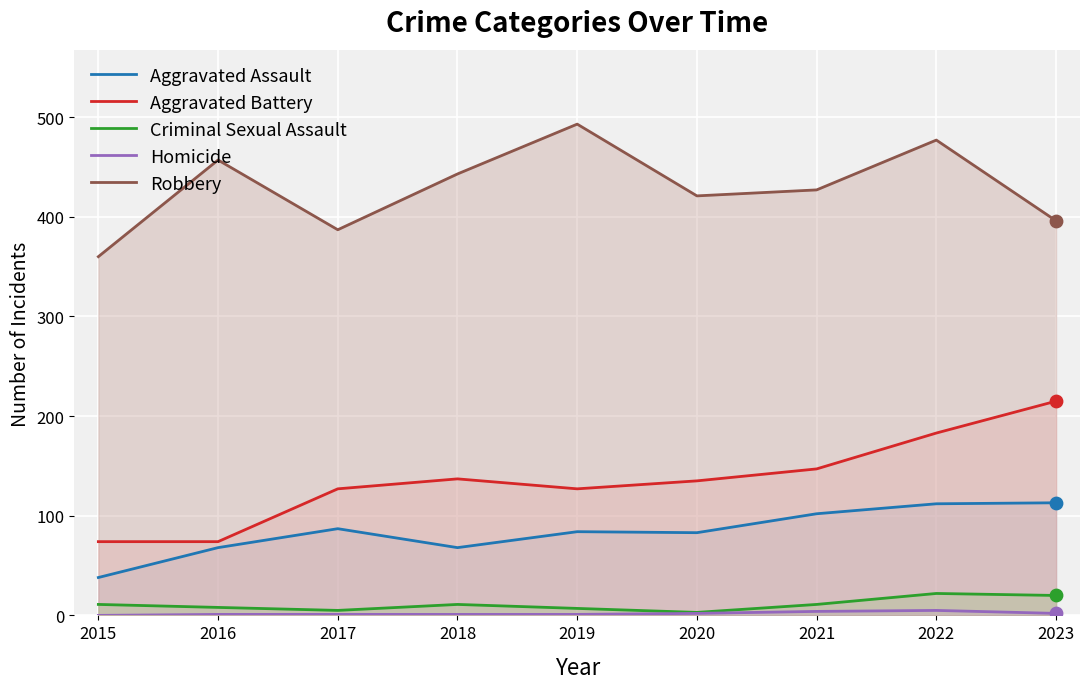

At how many categories does at least one series exceed 110?

9